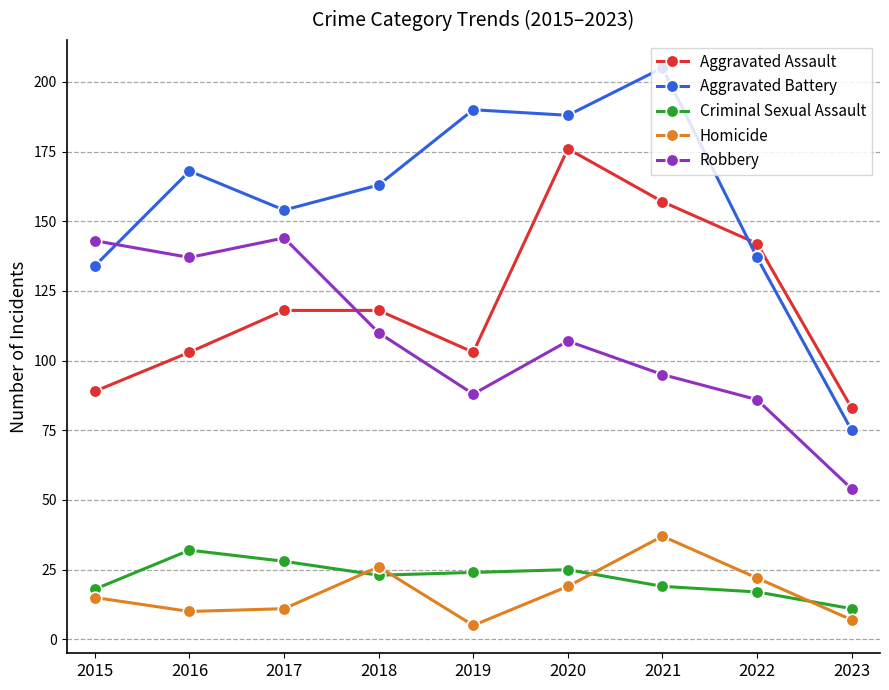

How many interior local peaks does the Homicide series have?

2